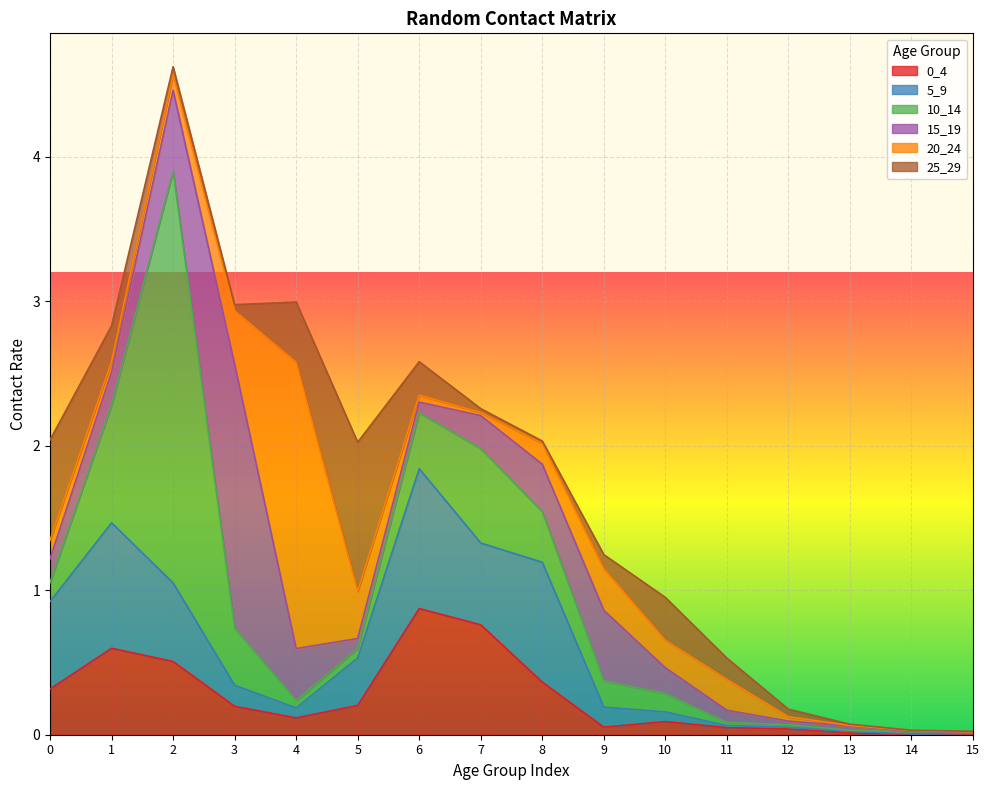

Where do 0_4 and 10_14 first cross each other?

0 and 1